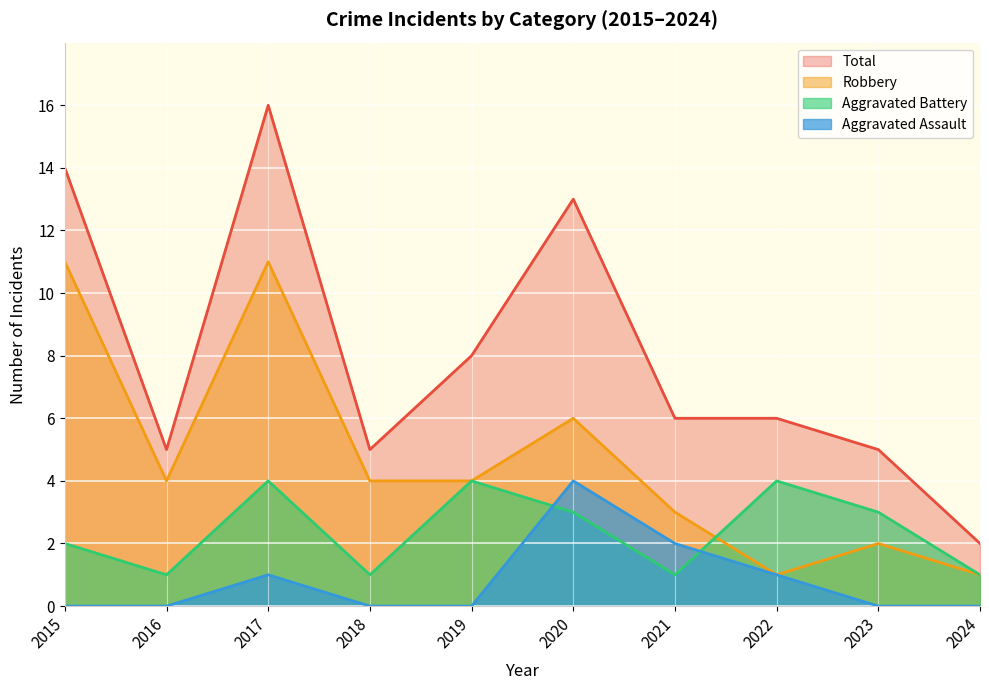

At how many categories does at least one series exceed 6?

4